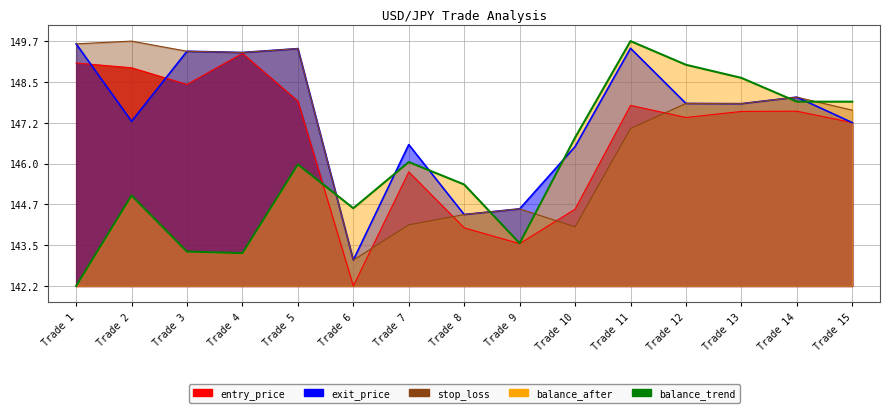

What is the minimum value shown in the chart?

142.2